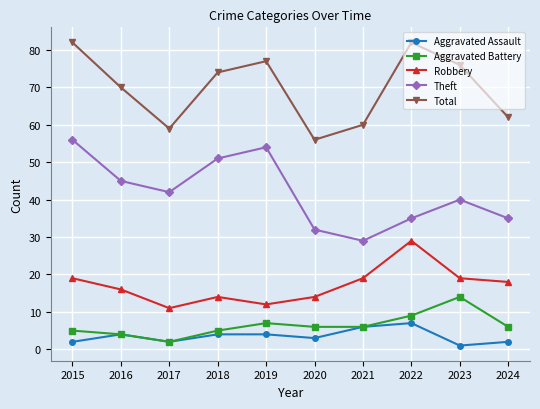

How many interior local peaks does the Theft series have?

2